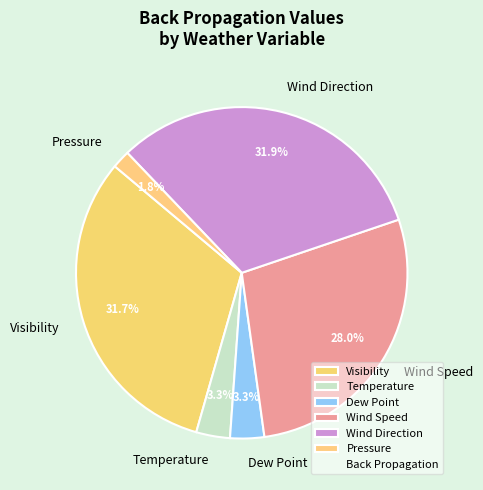

Which slice is the smallest?

Pressure